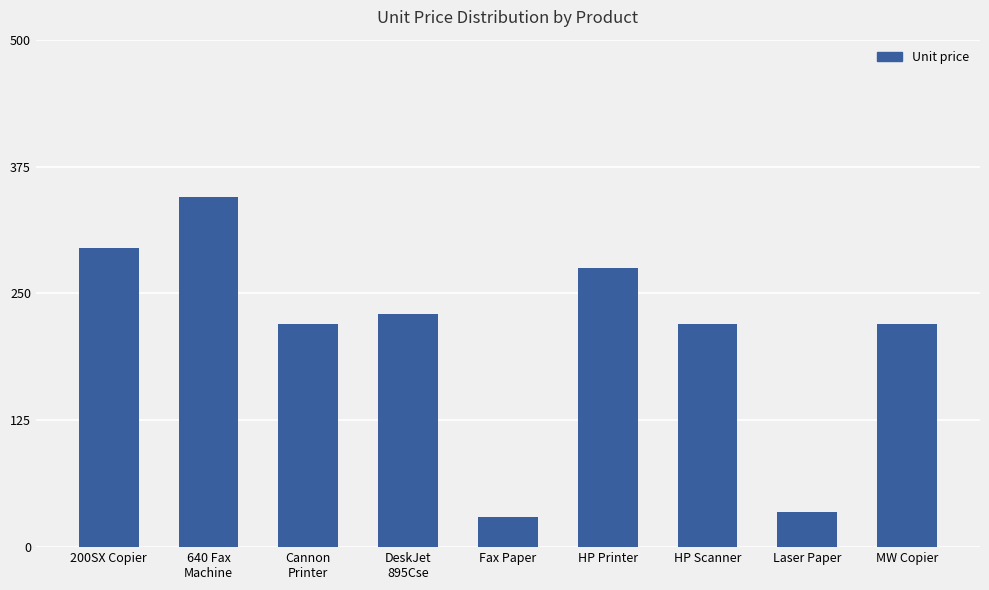

What is the approximate value at Cannon
Printer, to the nearest 50?

200